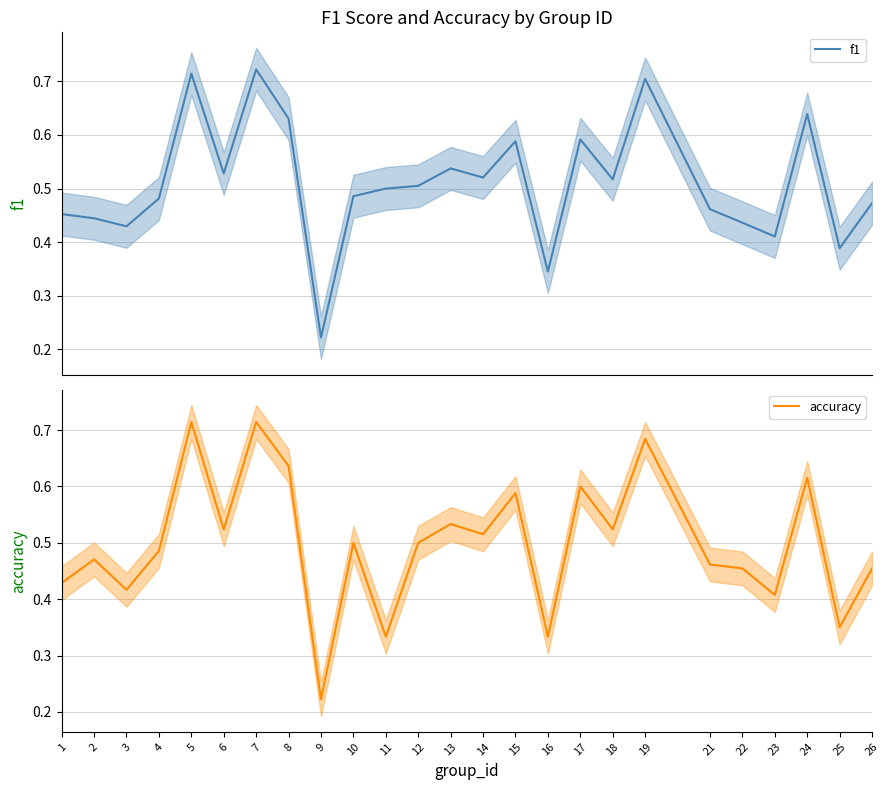

Reading right to left, list all the values displayed in this chart.

f1: 26=0.5	25=0.4	24=0.6	23=0.4	22=0.4	21=0.5	19=0.7	18=0.5	17=0.6	16=0.3	15=0.6	14=0.5	13=0.5	12=0.5	11=0.5	10=0.5	9=0.2	8=0.6	7=0.7	6=0.5	5=0.7	4=0.5	3=0.4	2=0.4	1=0.5
accuracy: 26=0.5	25=0.3	24=0.6	23=0.4	22=0.5	21=0.5	19=0.7	18=0.5	17=0.6	16=0.3	15=0.6	14=0.5	13=0.5	12=0.5	11=0.3	10=0.5	9=0.2	8=0.6	7=0.7	6=0.5	5=0.7	4=0.5	3=0.4	2=0.5	1=0.4